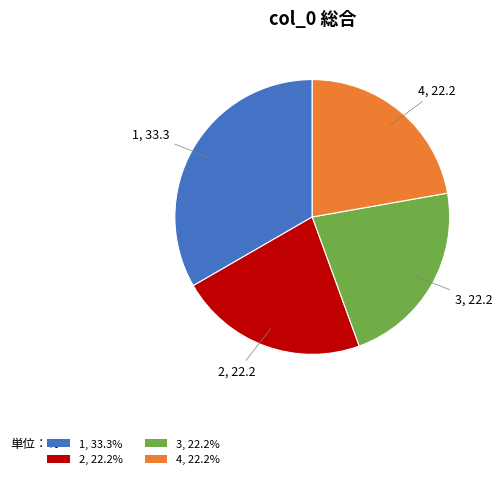

Combined, do 4, 22.2% and 3, 22.2% account for over 50%?

No